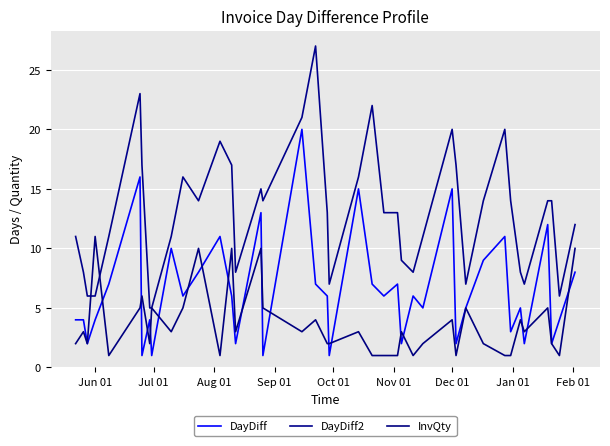

Does the chart display data point markers on the line(s)?

No